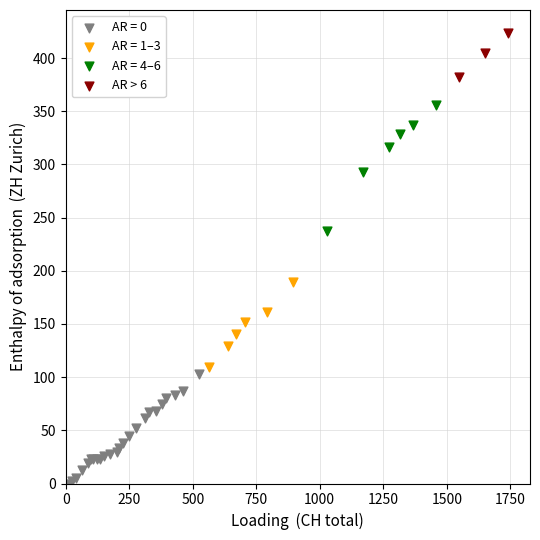

Which series reaches the maximum Y coordinate?

AR > 6